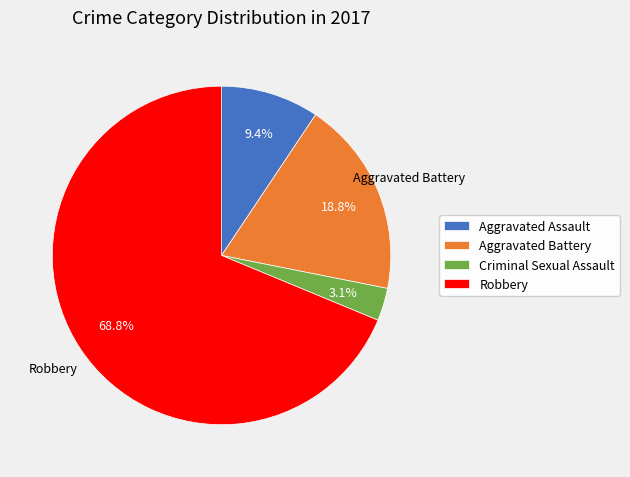

To the nearest percent, what percentage of the pie is Robbery?

69%